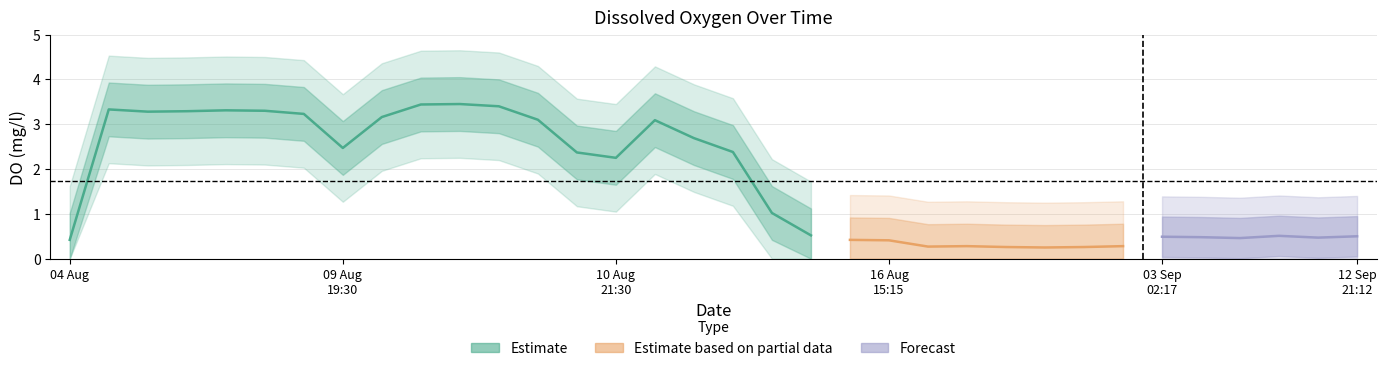

Is it true that the value at 11 Aug
16:56 is 1.6?

False